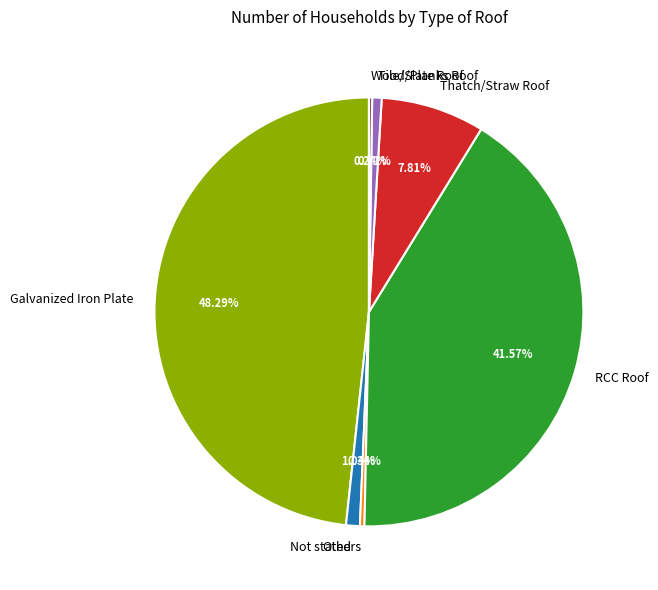

Is there any slice that represents more than half of the pie?

No